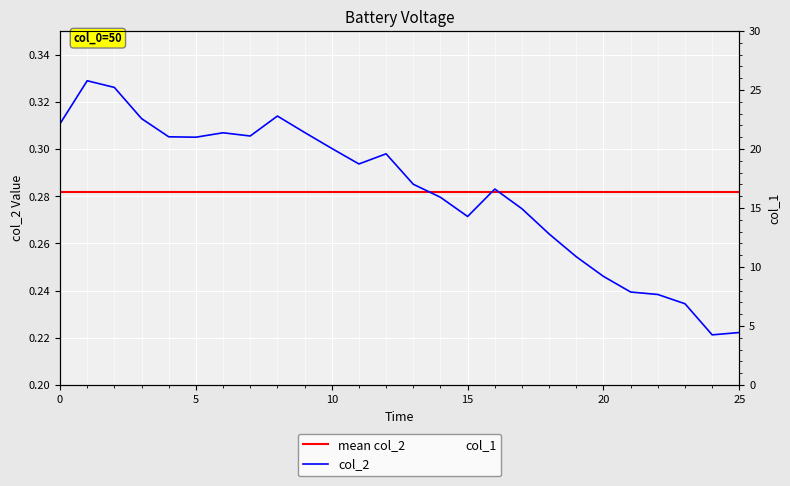

At which label does col_1 reach its peak?

25